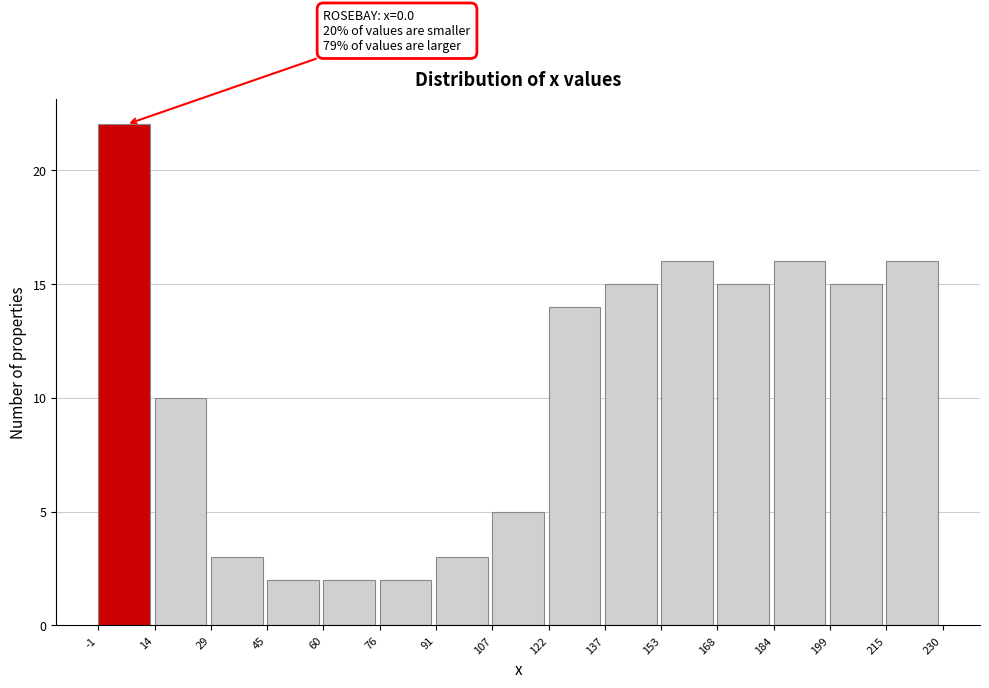

Over which range of the x-axis is the bar tallest?

-1 to 14